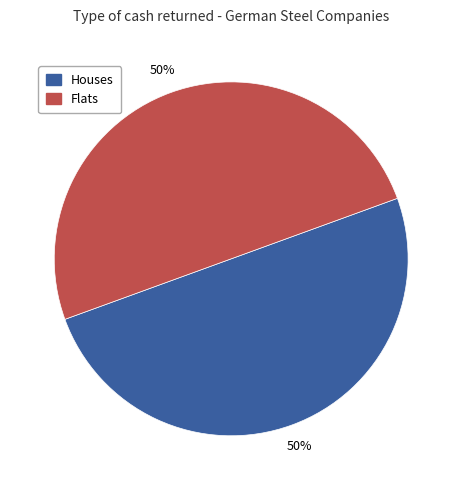

To the nearest percent, what is the average slice percentage?

50%